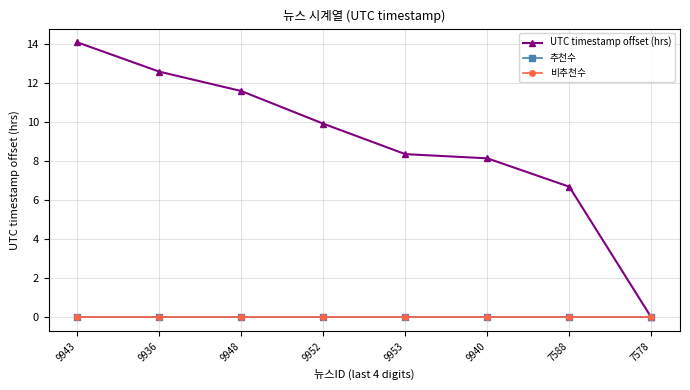

True or false: 비추천수 and 추천수 cross at least once.

False